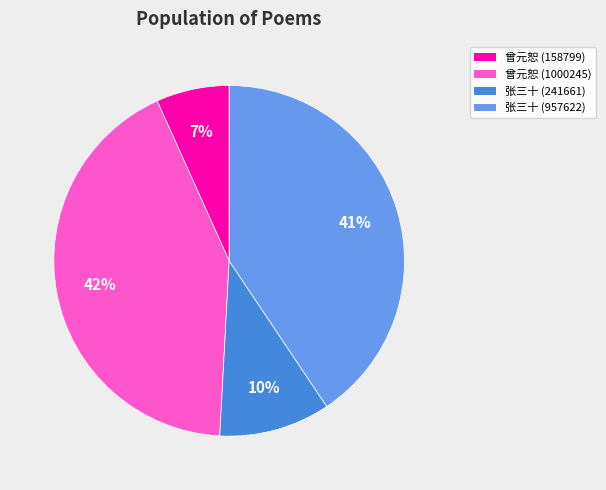

Is it true that 张三十 (957622) is 41% of the pie?

True